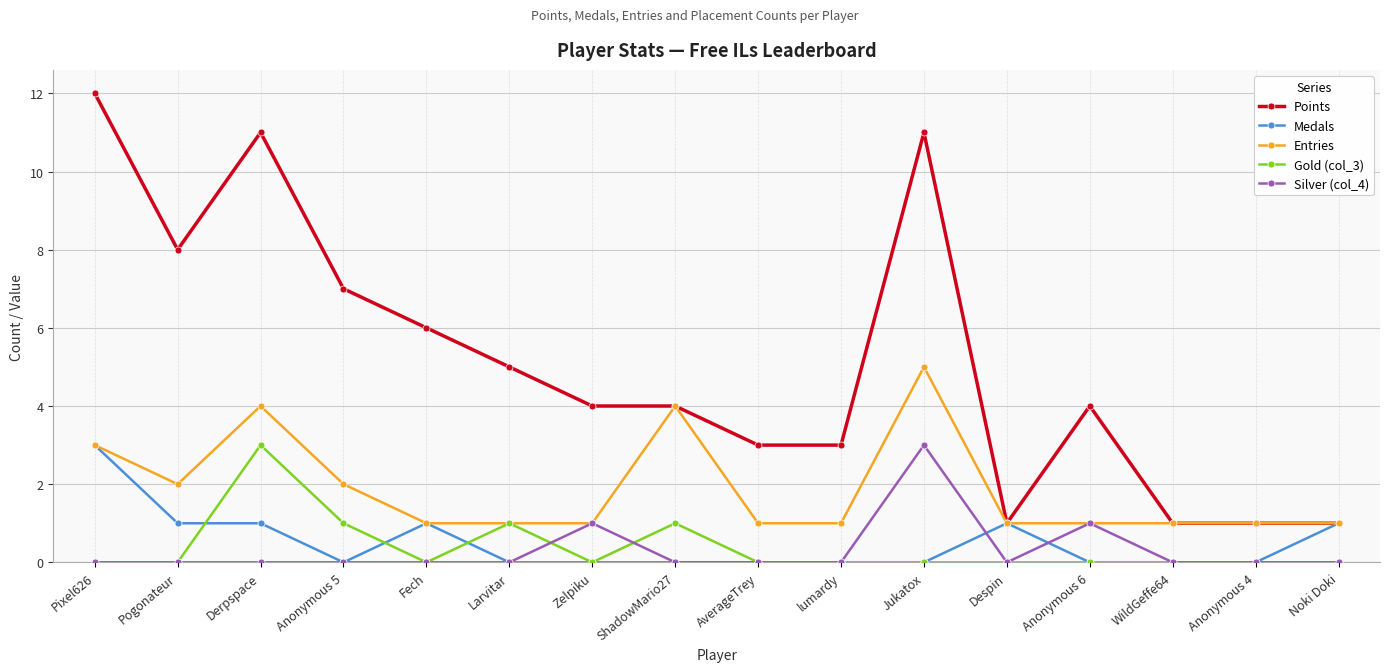

What is the label of the 12th point from the left?

Despin